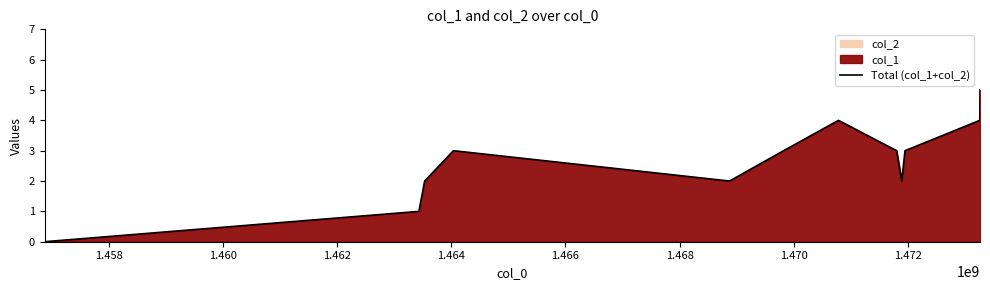

How many data points are above 3?

3